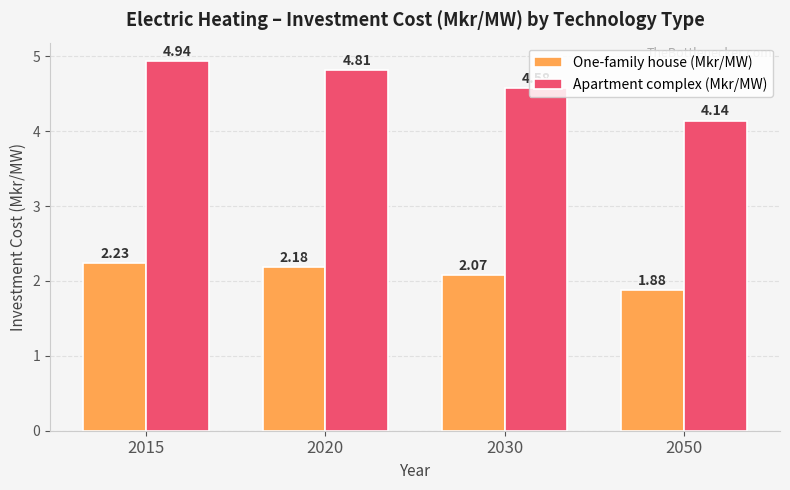

Count the number of data series in this chart.

2